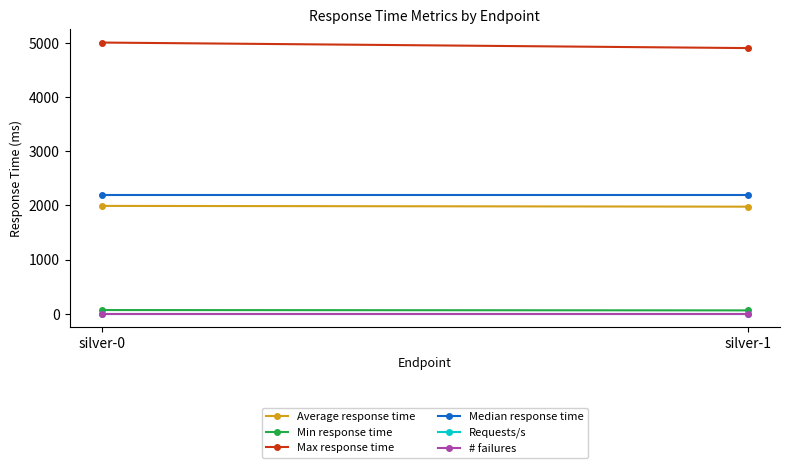

Which series has the widest spread of values?

Max response time